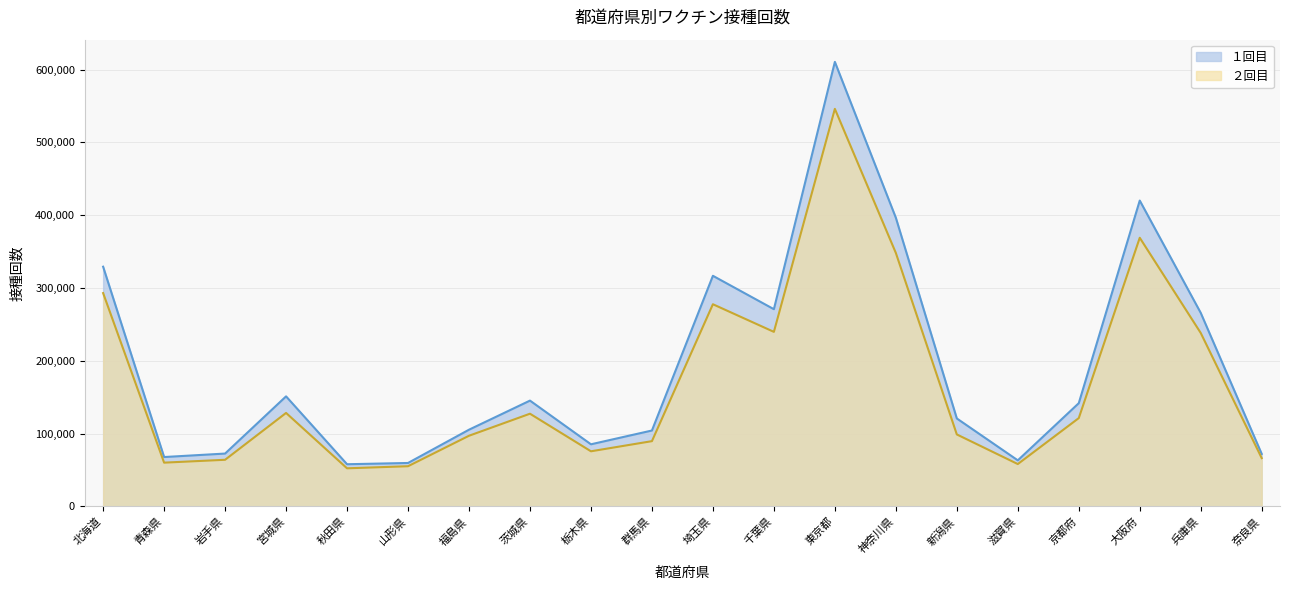

At how many categories does at least one series exceed 595980?

1